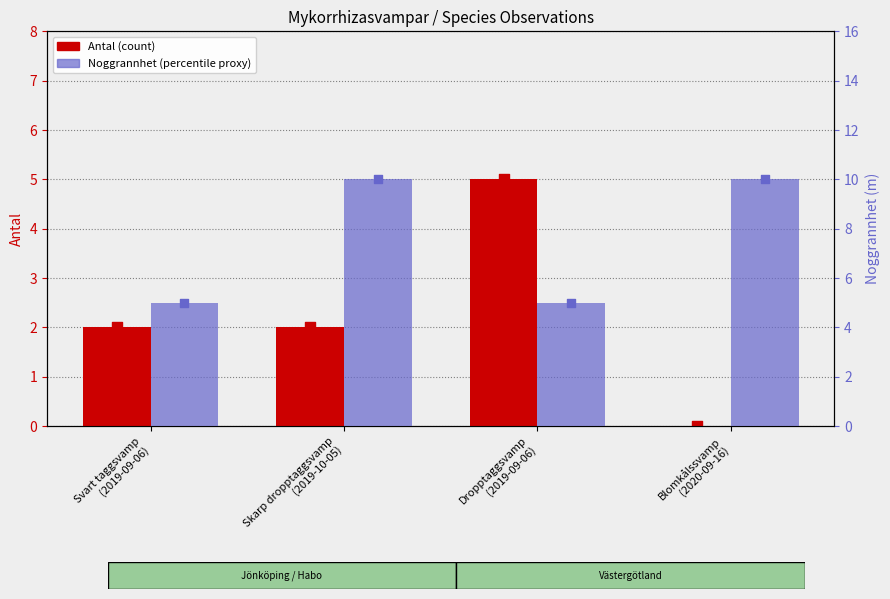

What is the total value across all series at Skarp dropptaggsvamp
(2019-10-05)?

12